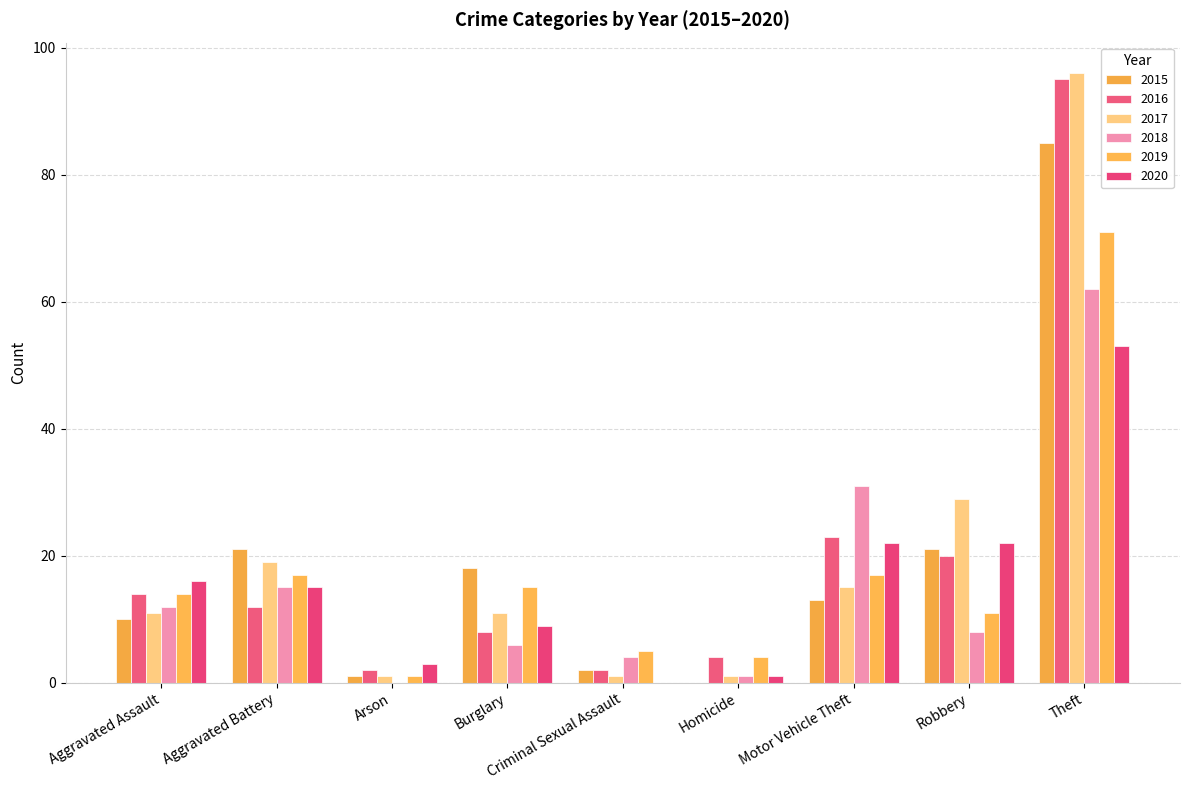

How many distinct data groups are displayed?

6